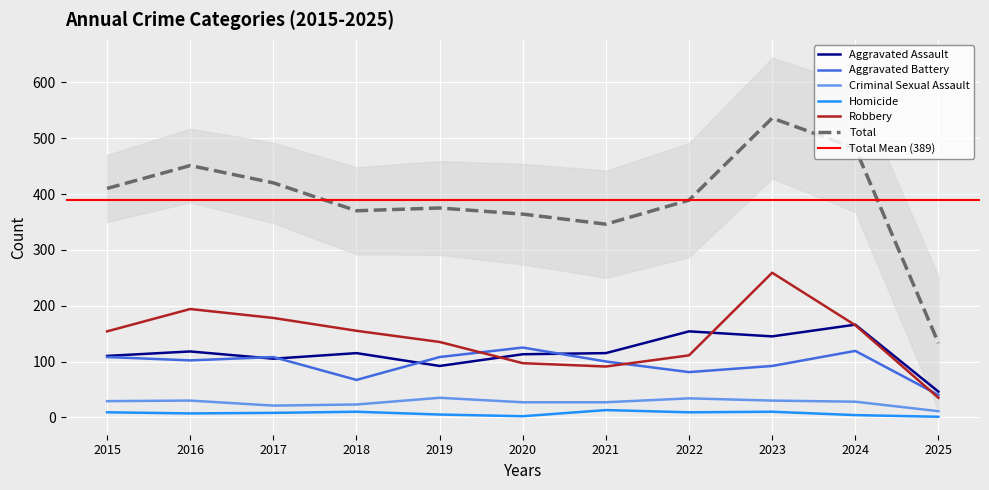

Reading right to left, list all the values displayed in this chart.

Aggravated Assault: 2025=46	2024=166	2023=145	2022=154	2021=115	2020=113	2019=92	2018=115	2017=105	2016=118	2015=110
Aggravated Battery: 2025=40	2024=119	2023=92	2022=81	2021=100	2020=125	2019=108	2018=67	2017=108	2016=102	2015=108
Criminal Sexual Assault: 2025=11	2024=28	2023=30	2022=34	2021=27	2020=27	2019=35	2018=23	2017=21	2016=30	2015=29
Homicide: 2025=1	2024=4	2023=10	2022=9	2021=13	2020=2	2019=5	2018=10	2017=8	2016=7	2015=9
Robbery: 2025=35	2024=165	2023=259	2022=111	2021=91	2020=97	2019=135	2018=155	2017=178	2016=194	2015=154
Total: 2025=133	2024=482	2023=536	2022=389	2021=346	2020=364	2019=375	2018=370	2017=420	2016=451	2015=410